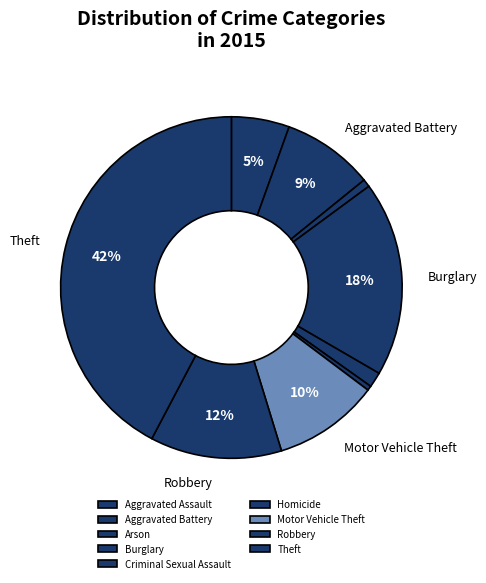

Is the sum of Theft and Aggravated Battery greater than half?

Yes